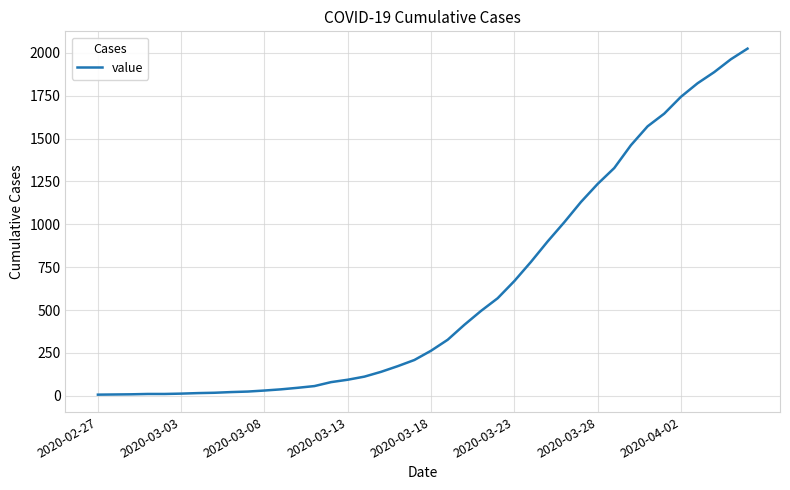

What is the greatest value displayed?

2024